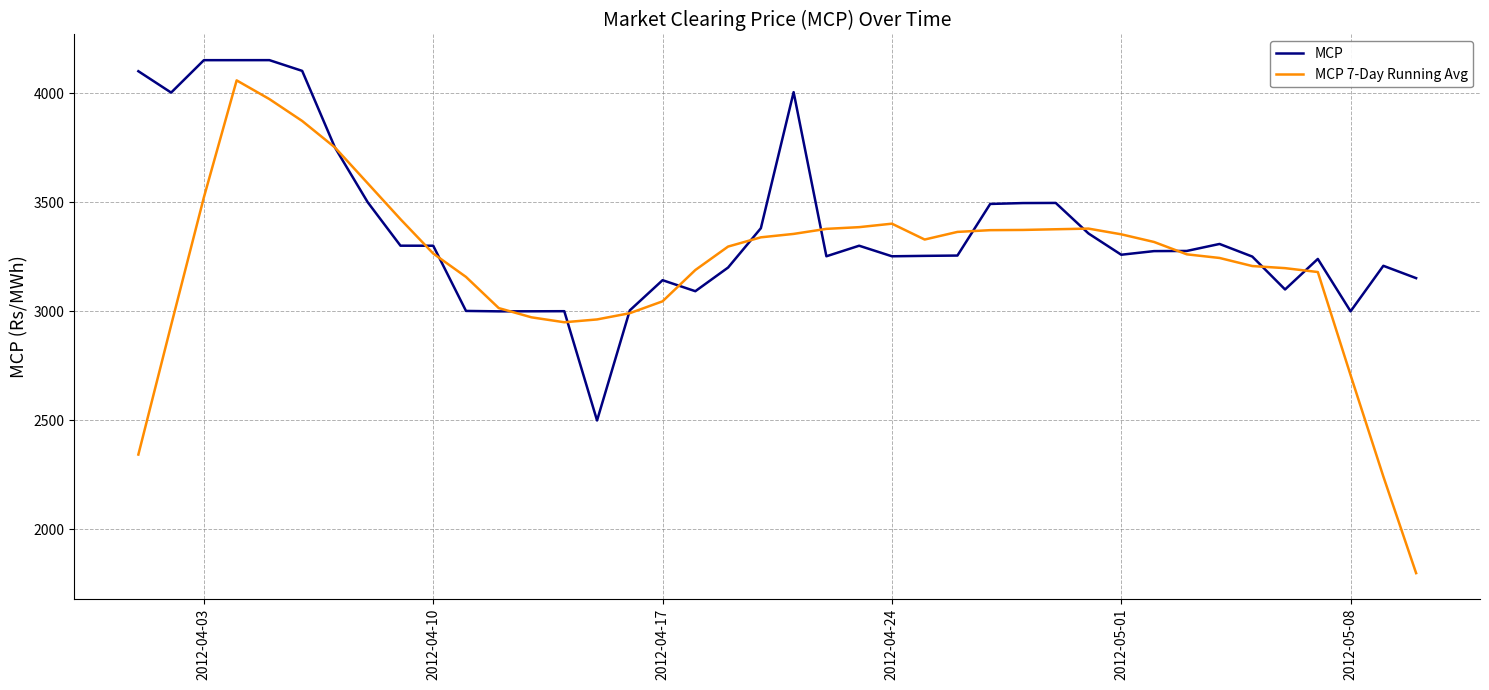

Which series has the largest range (max minus min)?

MCP 7-Day Running Avg